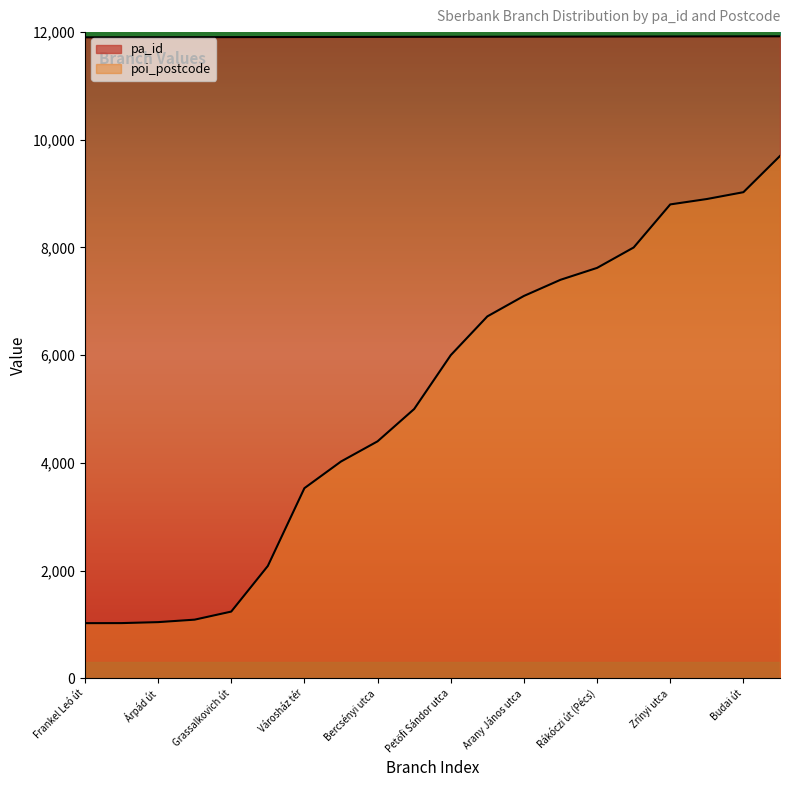

The value of poi_postcode at Grassalkovich út is 583. True or false?

False